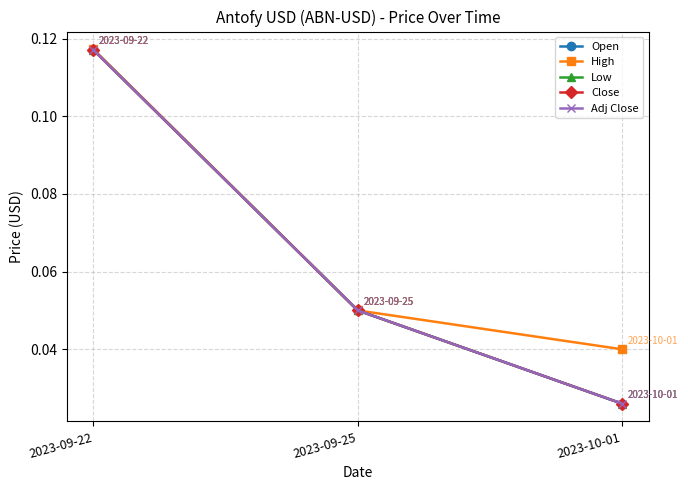

Is this an area chart (filled region under the line)?

No